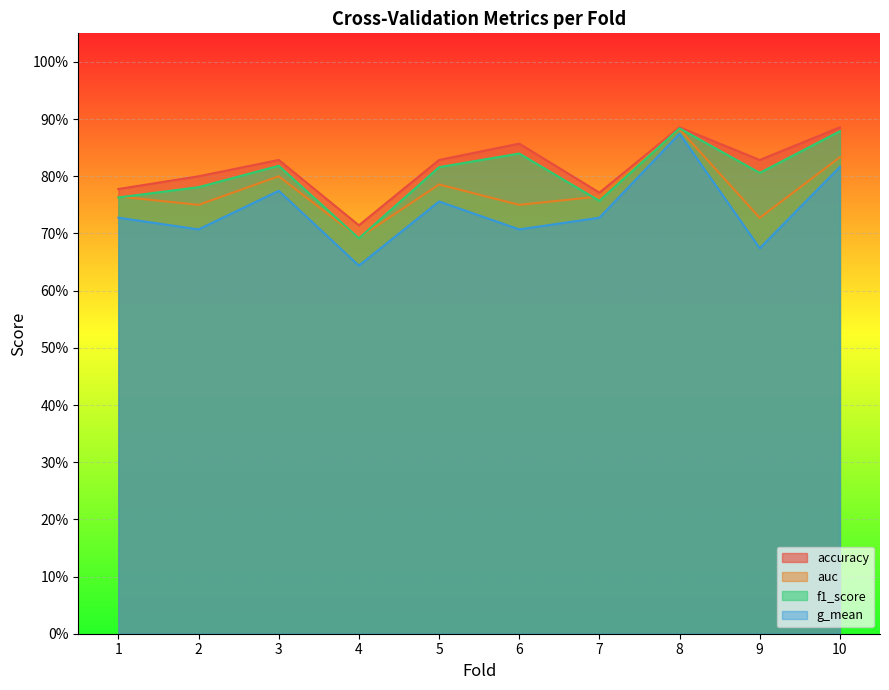

What is the value of the auc point at the 3rd from the left?

0.8